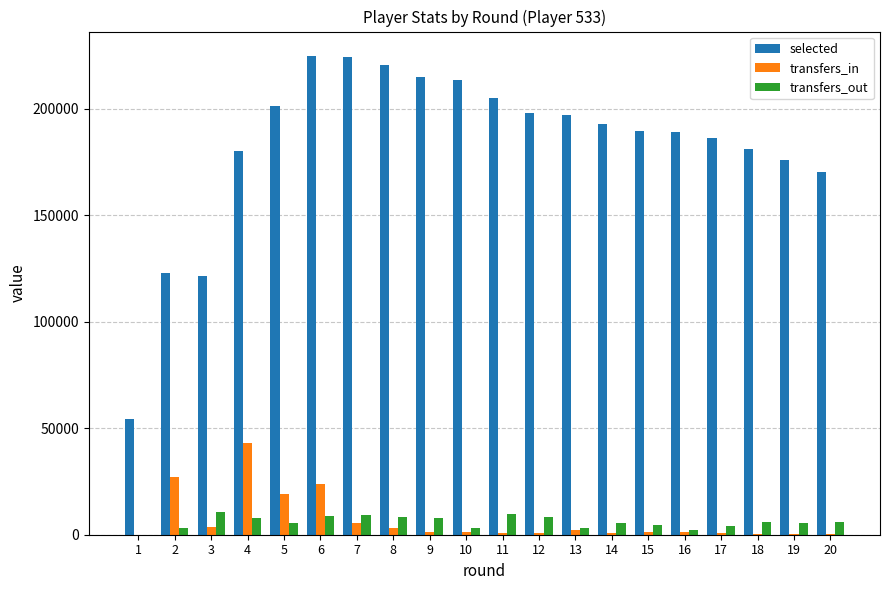

The value of selected at 18 is 181220. True or false?

True